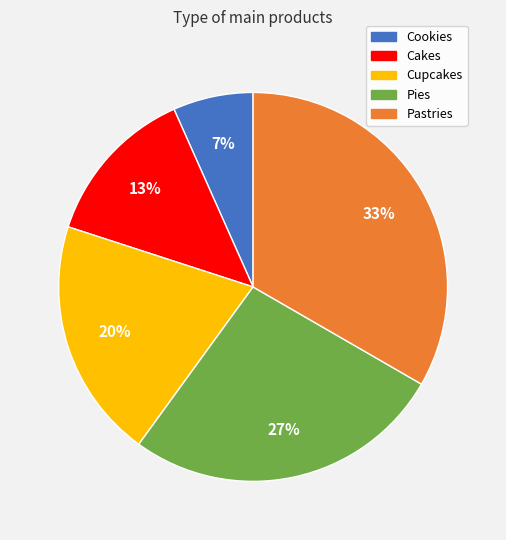

Does Cookies account for over 50% of the chart?

No